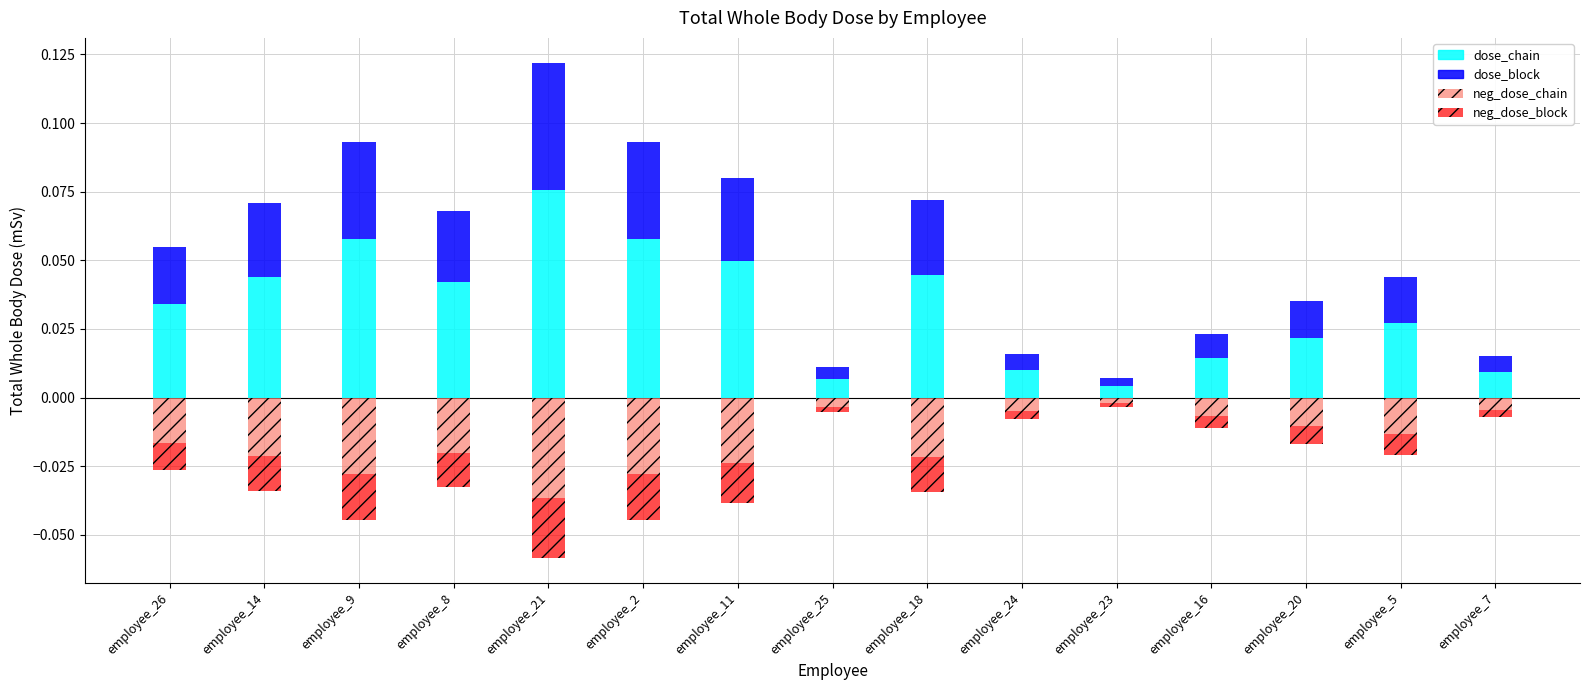

The neg_dose_chain series shows -0.0 at employee_7. True or false?

False